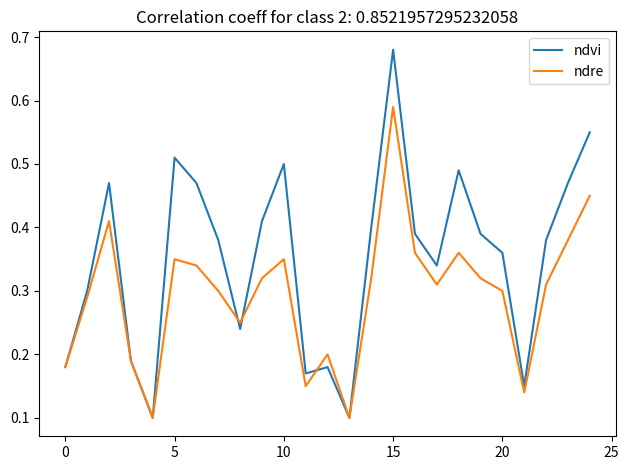

Rank the series by their maximum value, from highest to lowest.

ndvi, ndre